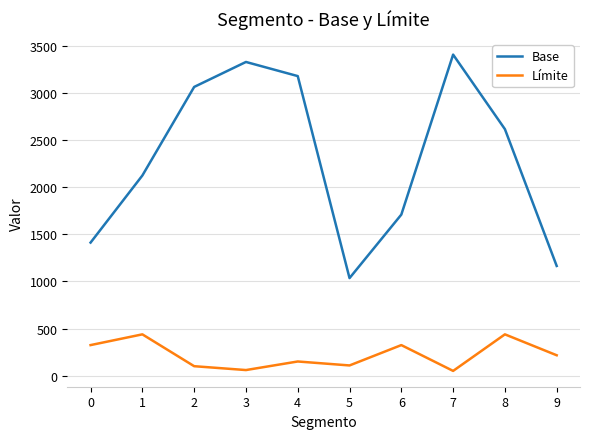

What is the total value across all series at 4?

3329